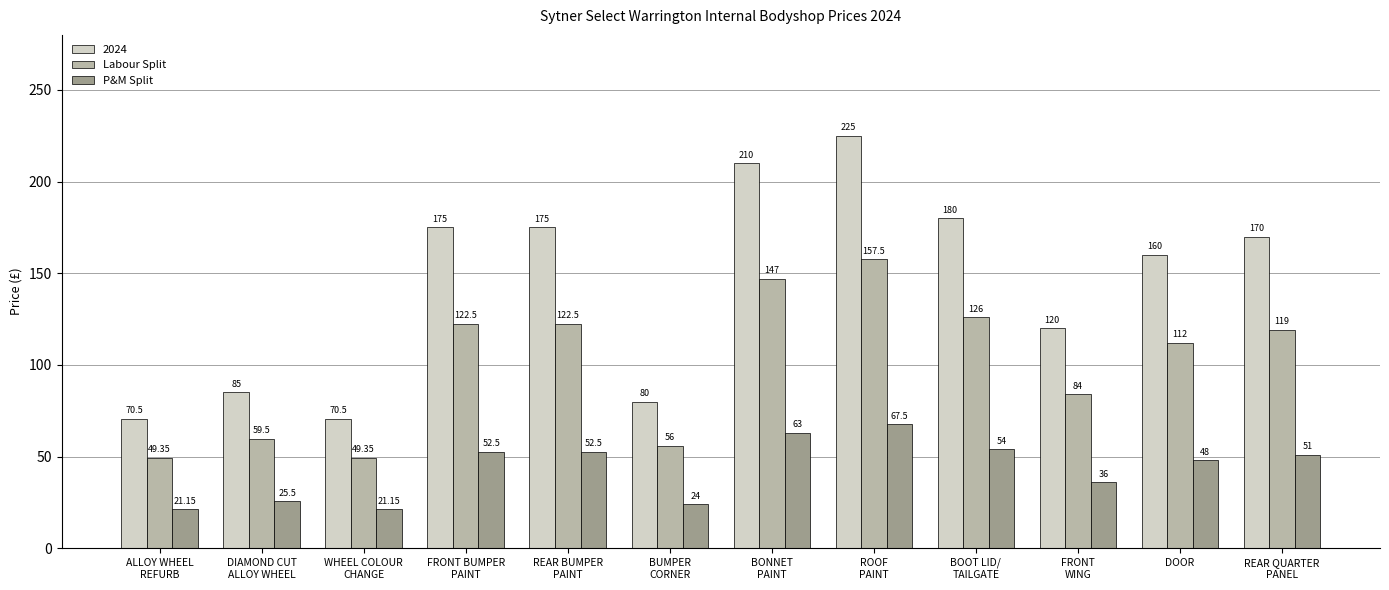

Which series has the largest total across all categories?

2024